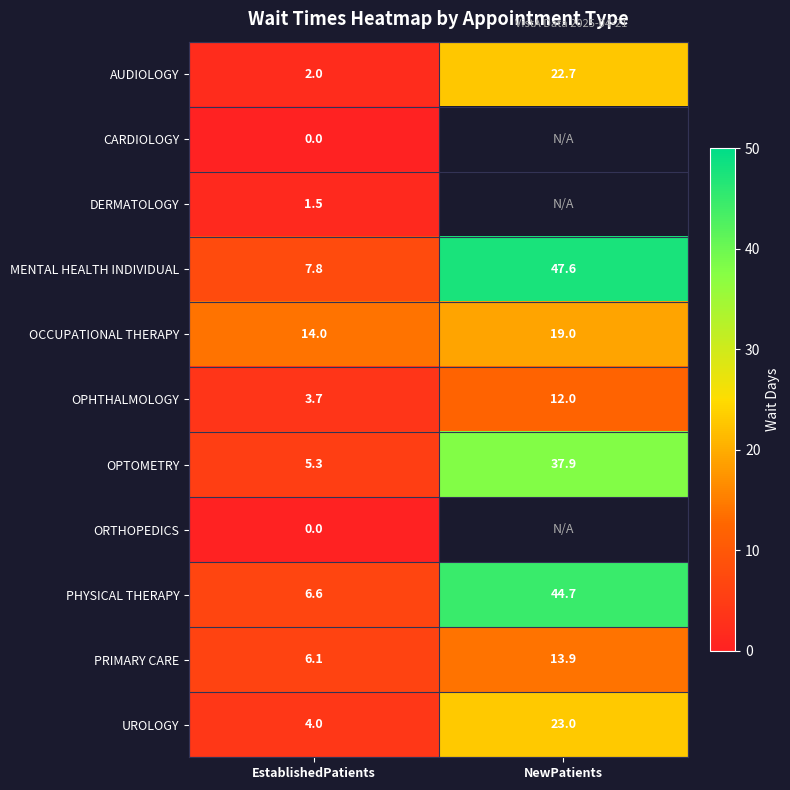

What is the difference between the highest and lowest values at EstablishedPatients?

14.0